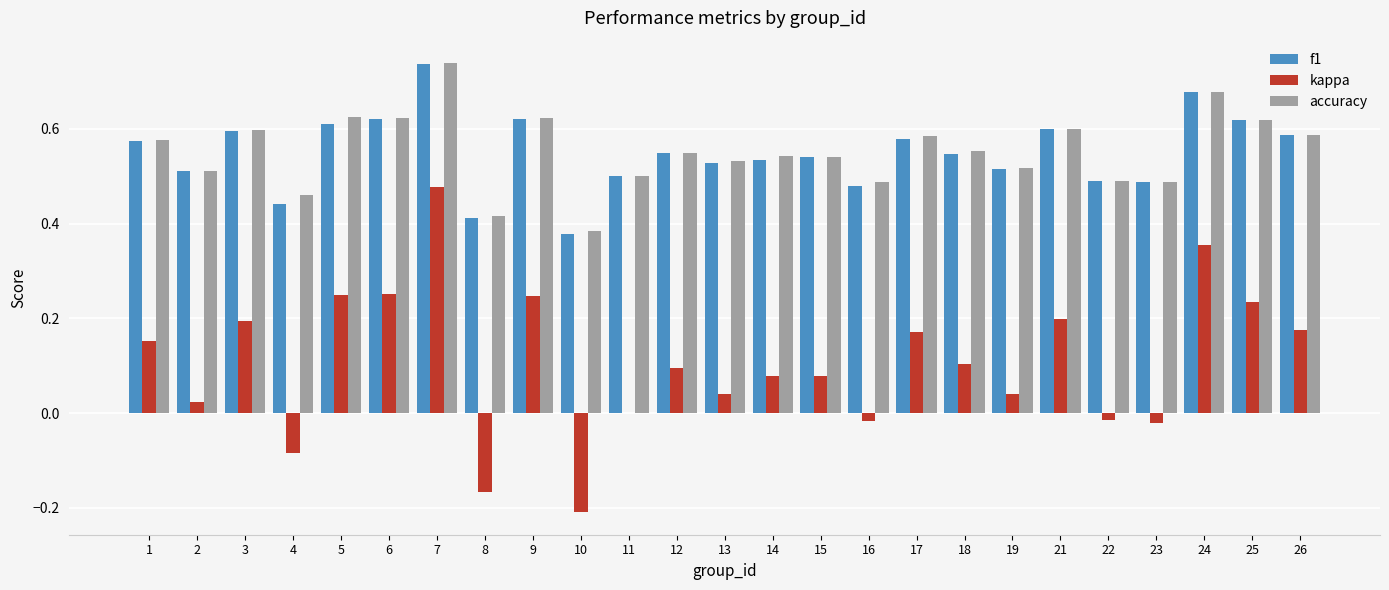

Between 5 and 16, which series saw the biggest shift?

kappa